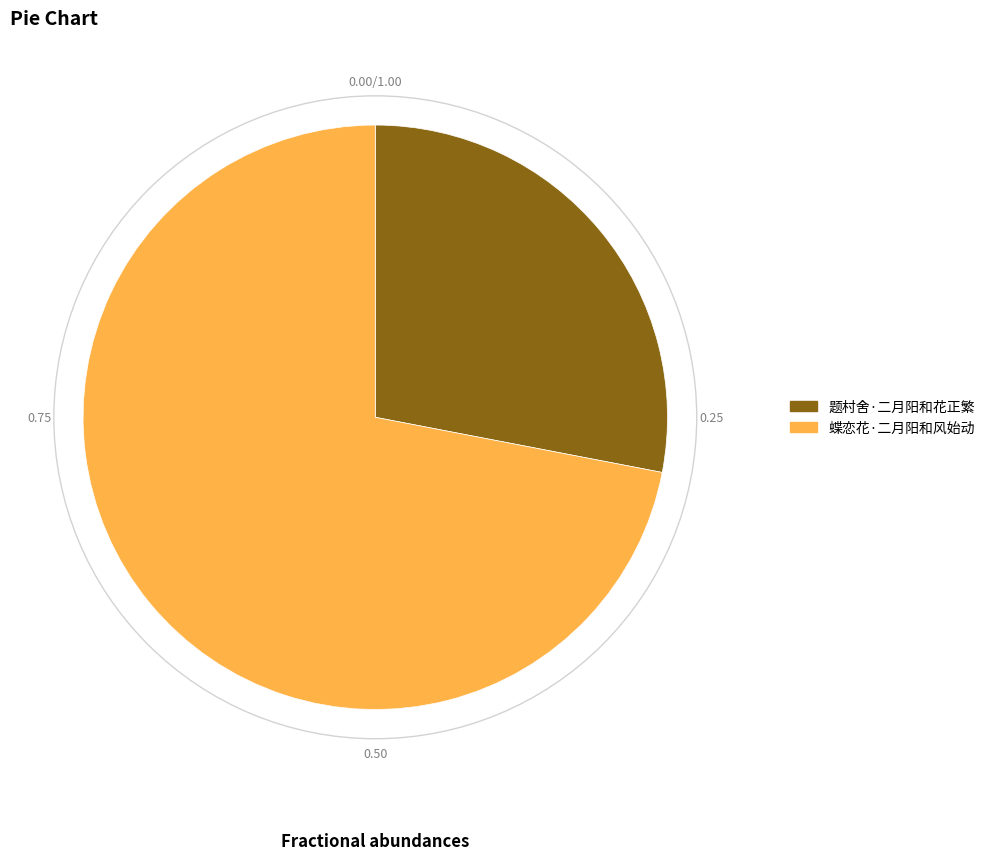

Which category has the biggest portion of the pie?

蝶恋花·二月阳和风始动